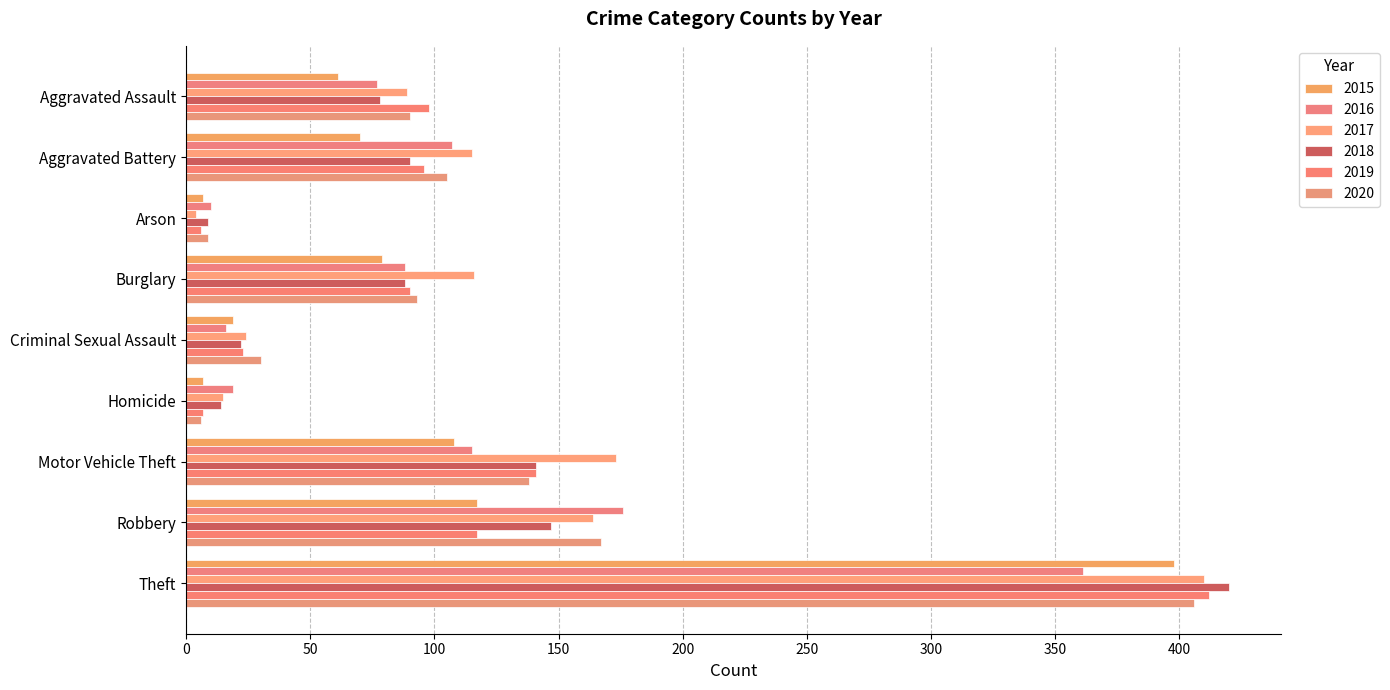

What is the value of the 2016 bar at the 8th from the left?

176